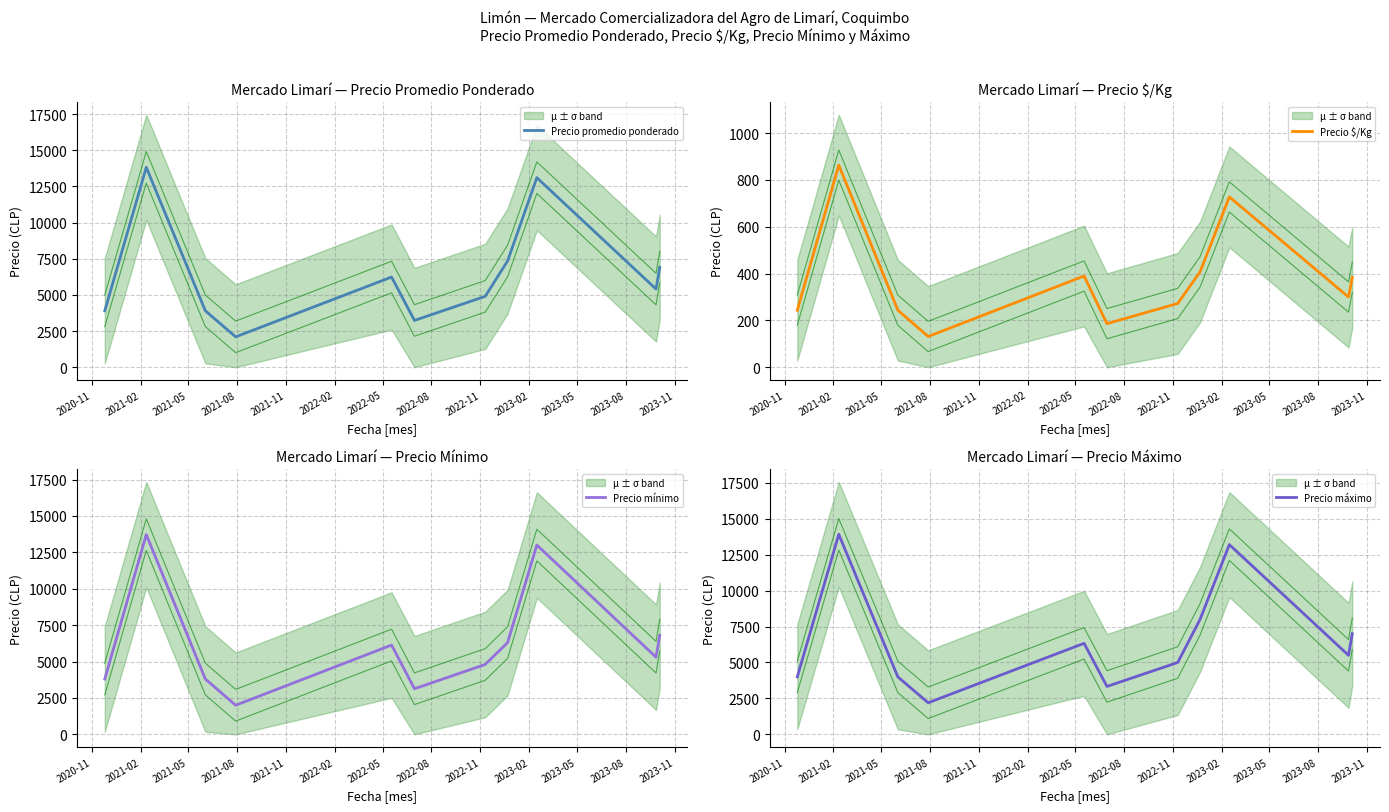

What is the label of the 2nd point from the left?

2021-02